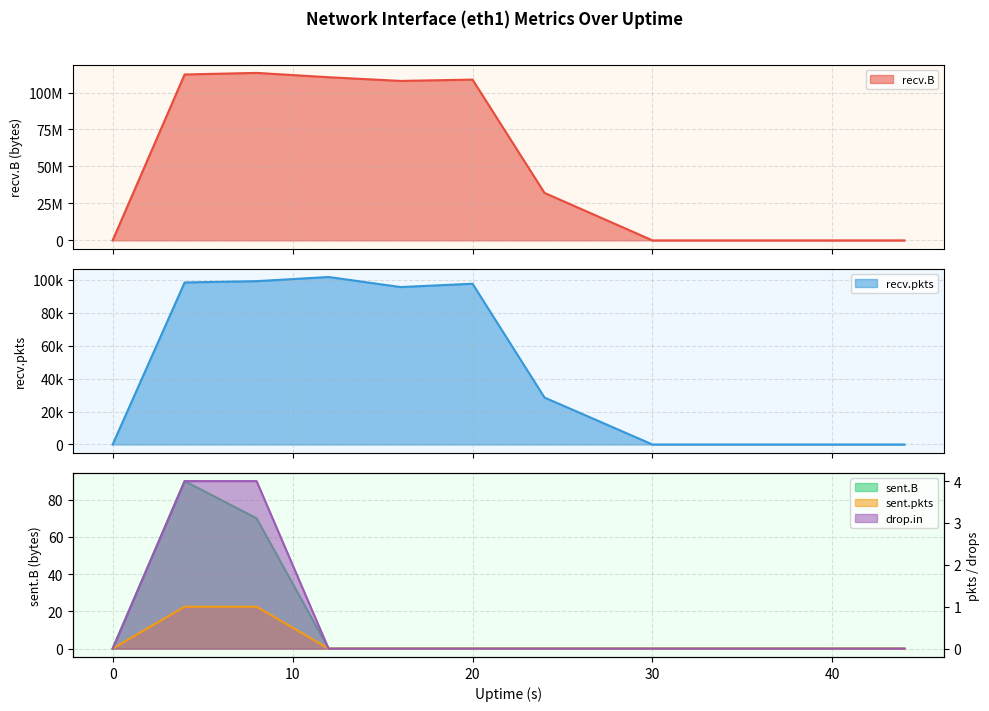

Reading left to right, transcribe all the data shown in this chart.

recv.B: 0	112197715	113267360	110333636	107842084	108729921	32116018	0	0	0	0	0
recv.pkts: 0	98425	99215	101740	95641	97645	28523	0	0	0	0	0
sent.B: 0	90	70	0	0	0	0	0	0	0	0	0
sent.pkts: 0	1	1	0	0	0	0	0	0	0	0	0
drop.in: 0	4	4	0	0	0	0	0	0	0	0	0